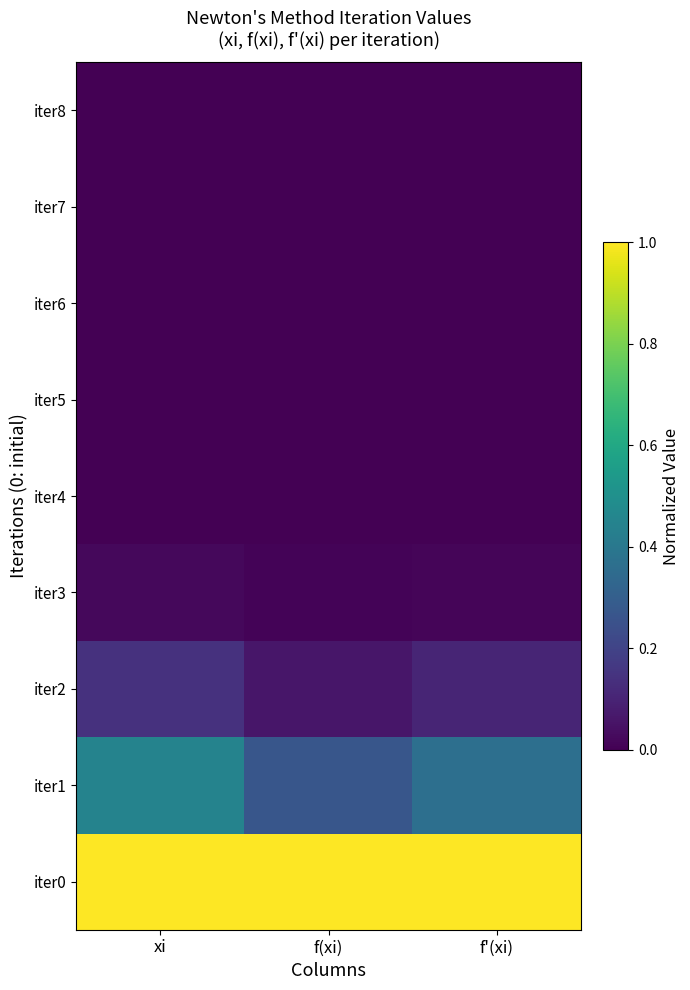

What is the difference between the highest and lowest values at f(xi)?

1.0